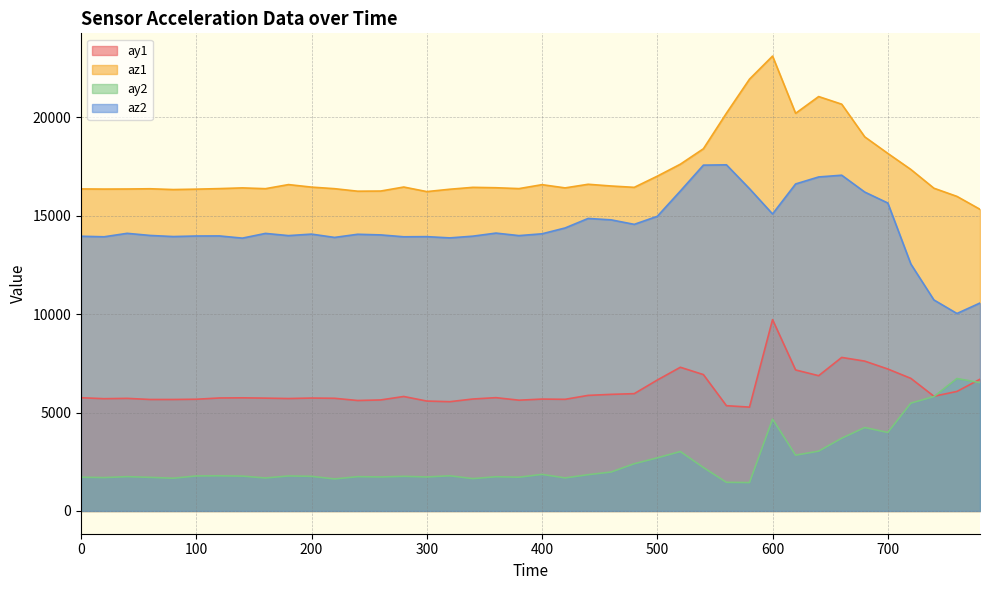

Reading left to right, extract all data points from this chart.

ay1: 0=5752	20=5704	40=5720	60=5664	80=5664	100=5676	120=5740	140=5748	160=5732	180=5712	200=5736	220=5724	240=5612	260=5640	280=5816	300=5584	320=5552	340=5688	360=5756	380=5628	400=5684	420=5672	440=5872	460=5924	480=5960	500=6652	520=7300	540=6928	560=5348	580=5276	600=9720	620=7164	640=6872	660=7800	680=7612	700=7212	720=6736	740=5828	760=6072	780=6692
az1: 0=16360	20=16352	40=16356	60=16368	80=16328	100=16348	120=16376	140=16412	160=16372	180=16580	200=16452	220=16372	240=16244	260=16252	280=16456	300=16224	320=16344	340=16440	360=16420	380=16376	400=16576	420=16412	440=16596	460=16508	480=16440	500=17008	520=17616	540=18400	560=20208	580=21936	600=23108	620=20200	640=21052	660=20664	680=19004	700=18164	720=17348	740=16396	760=15980	780=15324
ay2: 0=1716	20=1696	40=1744	60=1708	80=1664	100=1780	120=1788	140=1772	160=1676	180=1780	200=1760	220=1628	240=1744	260=1728	280=1760	300=1728	320=1788	340=1644	360=1740	380=1716	400=1860	420=1680	440=1844	460=1980	480=2400	500=2700	520=3020	540=2208	560=1456	580=1444	600=4668	620=2836	640=3040	660=3696	680=4240	700=3988	720=5480	740=5812	760=6728	780=6520
az2: 0=13956	20=13928	40=14104	60=13996	80=13940	100=13968	120=13972	140=13860	160=14100	180=13988	200=14064	220=13896	240=14056	260=14024	280=13928	300=13936	320=13872	340=13960	360=14116	380=13988	400=14080	420=14376	440=14860	460=14788	480=14560	500=14968	520=16252	540=17568	560=17584	580=16372	600=15088	620=16612	640=16968	660=17056	680=16200	700=15644	720=12544	740=10720	760=10032	780=10564